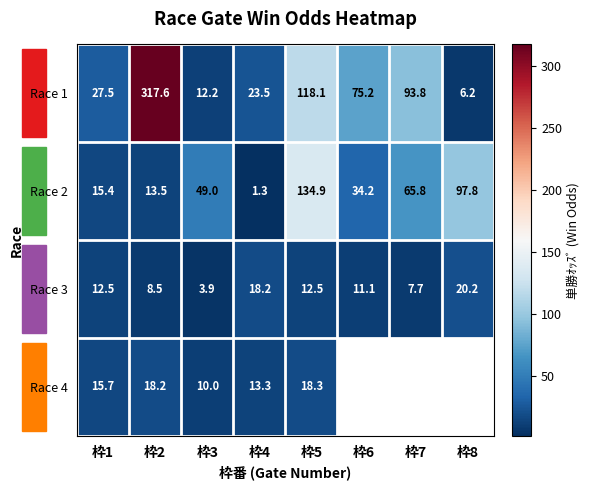

Between 枠1 and 枠7, which is larger?

枠7